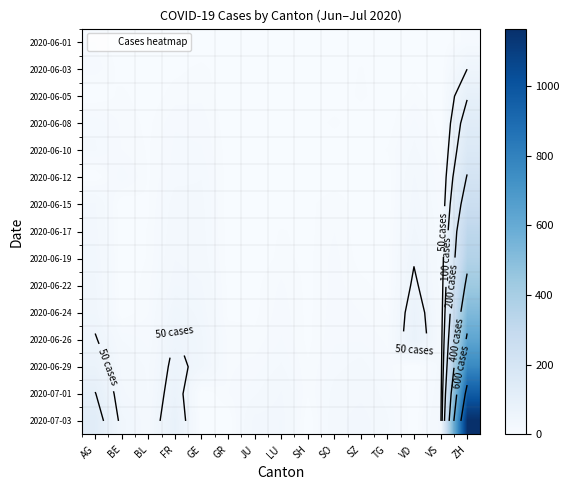

At how many categories does at least one series exceed 844?

1